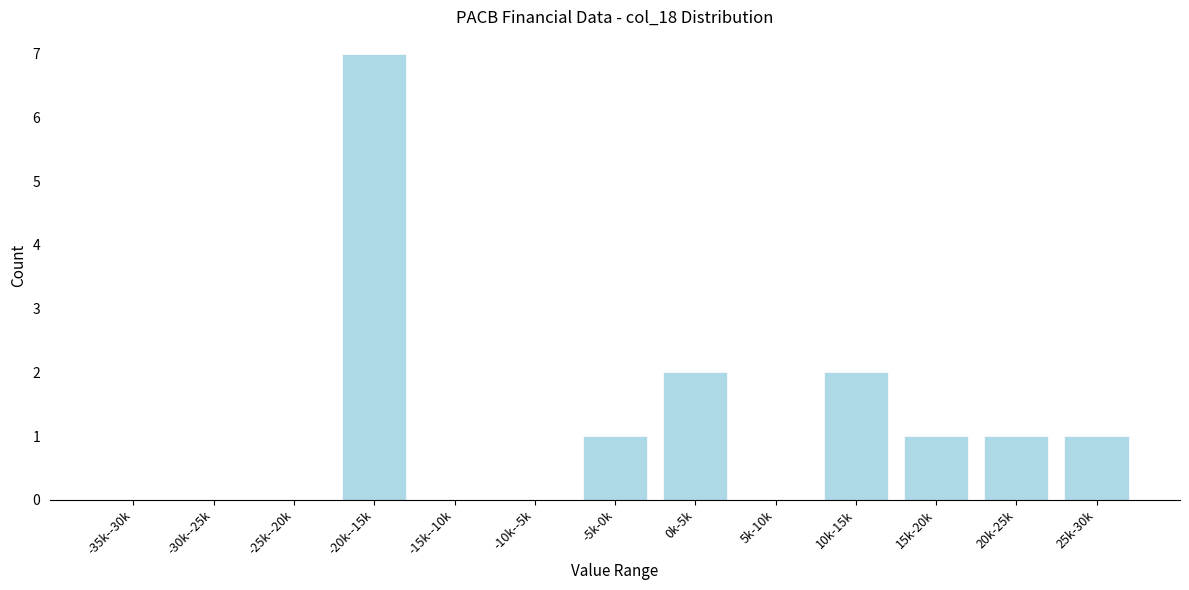

Reading left to right, list all the values displayed in this chart.

-35k--30k=0	-30k--25k=0	-25k--20k=0	-20k--15k=7	-15k--10k=0	-10k--5k=0	-5k-0k=1	0k-5k=2	5k-10k=0	10k-15k=2	15k-20k=1	20k-25k=1	25k-30k=1